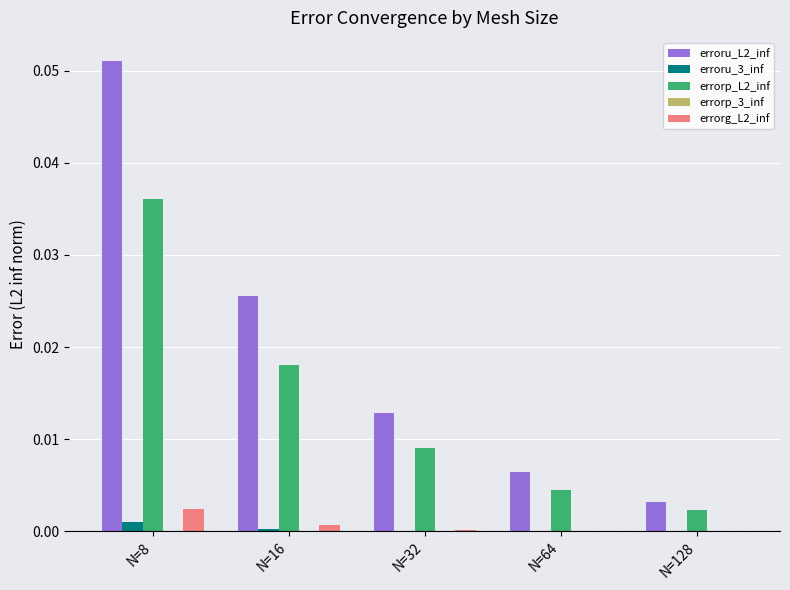

How many groups of bars are there?

5